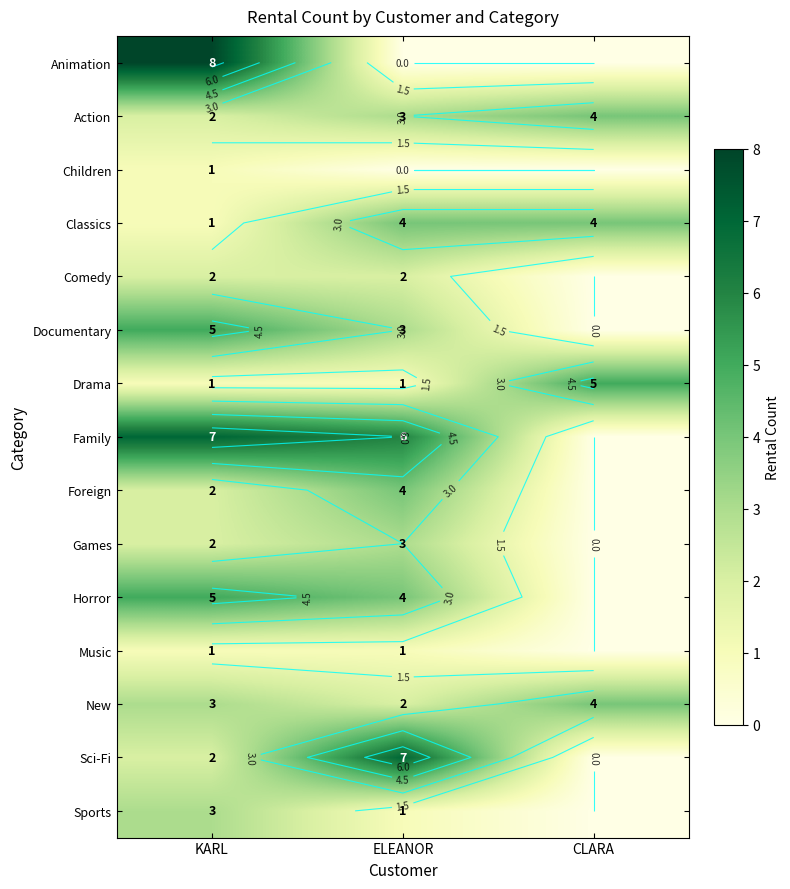

Rank the series at CLARA from lowest to highest value.

Animation, Children, Comedy, Documentary, Family, Foreign, Games, Horror, Music, Sci-Fi, Sports, Action, Classics, New, Drama